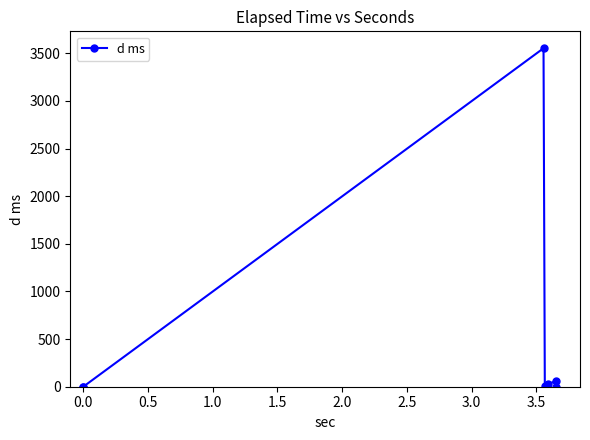

What is the greatest value displayed?

3552.3